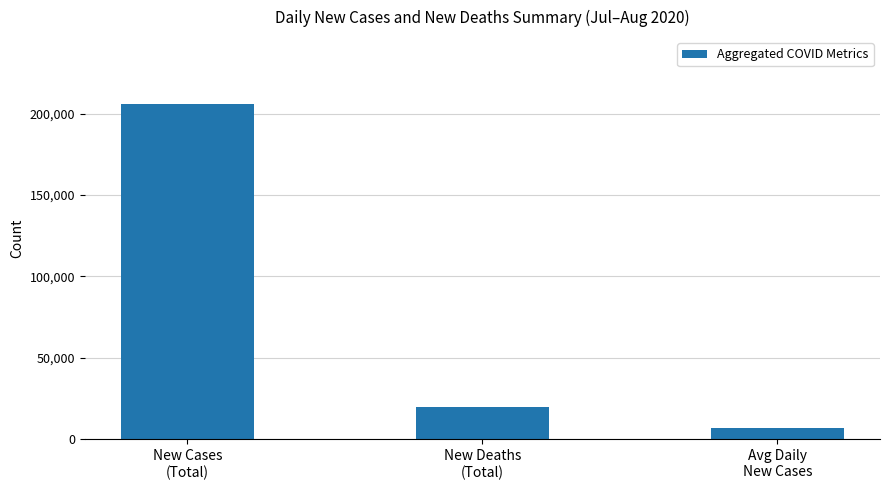

What is the difference between the second highest and minimum values?

12925